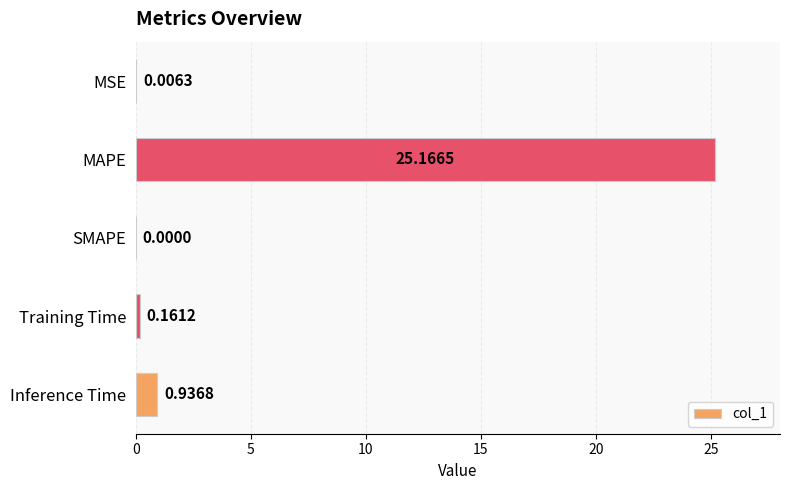

Count the number of data series in this chart.

1